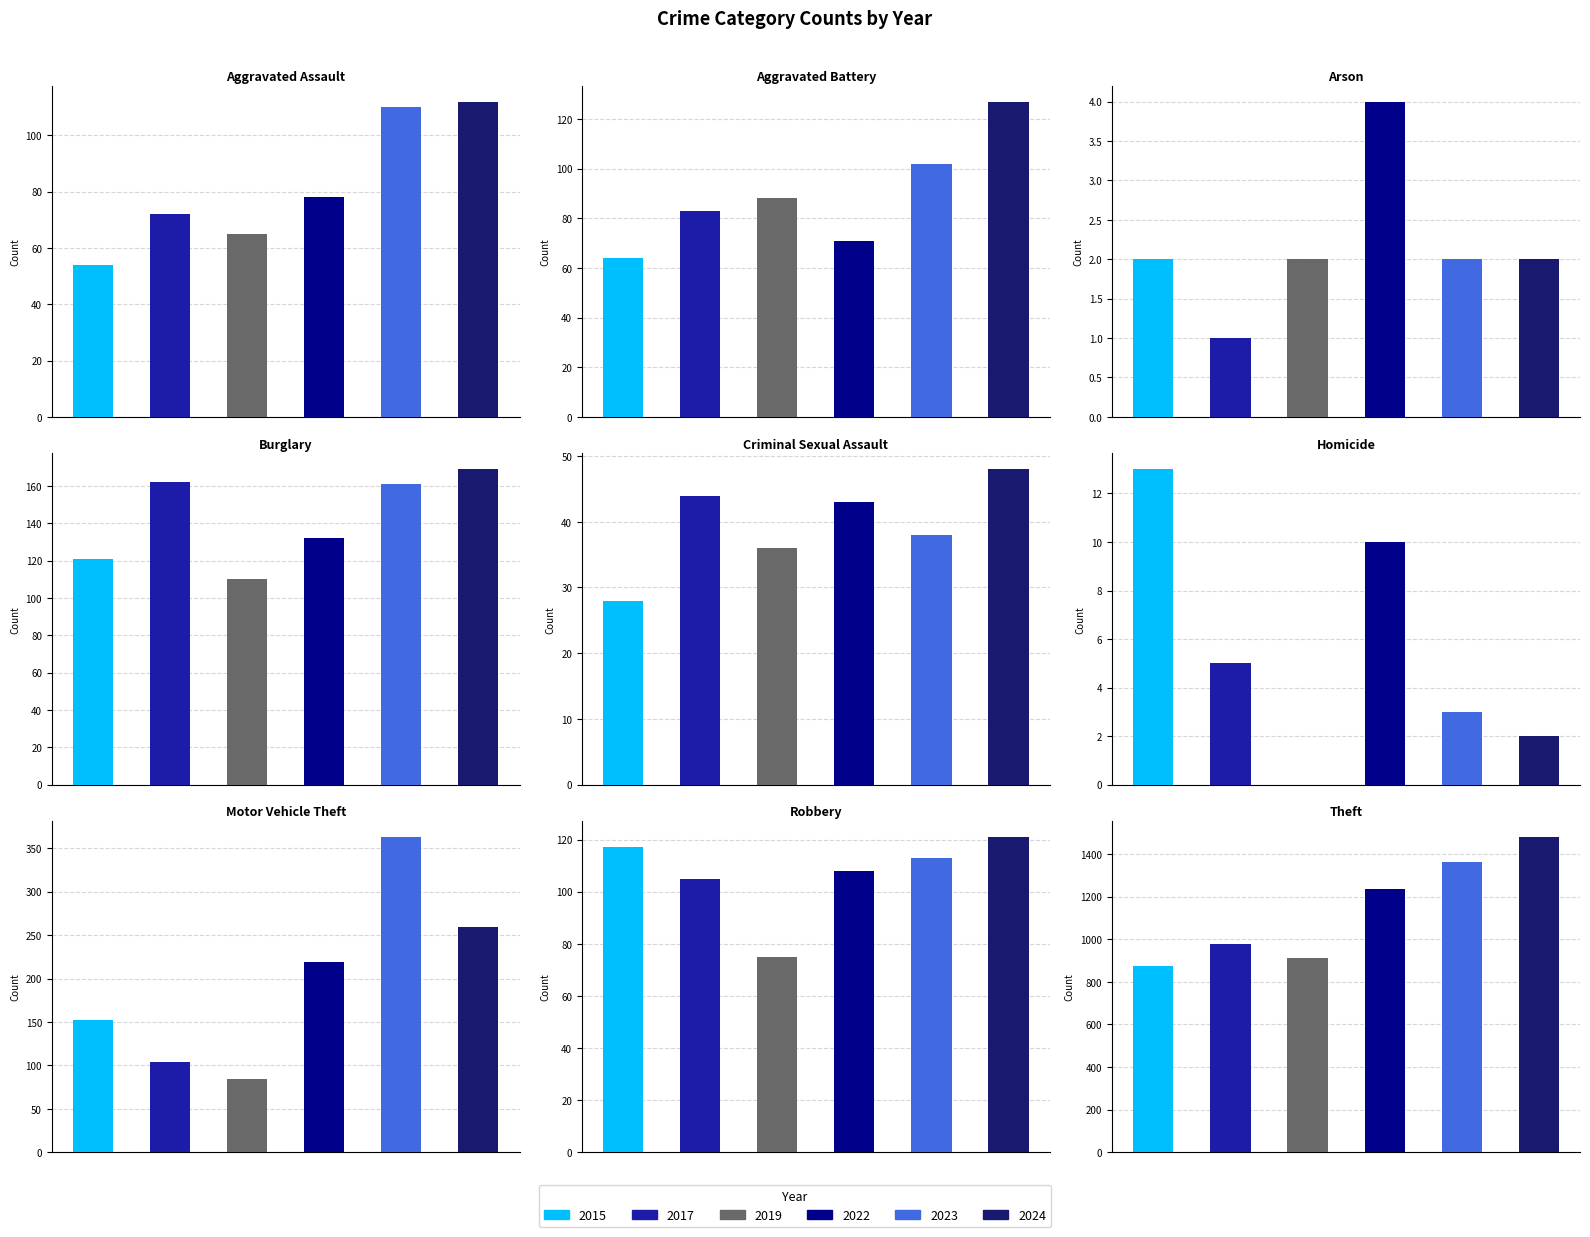

What is the value of the 2023 bar at the 7th from the left?

363